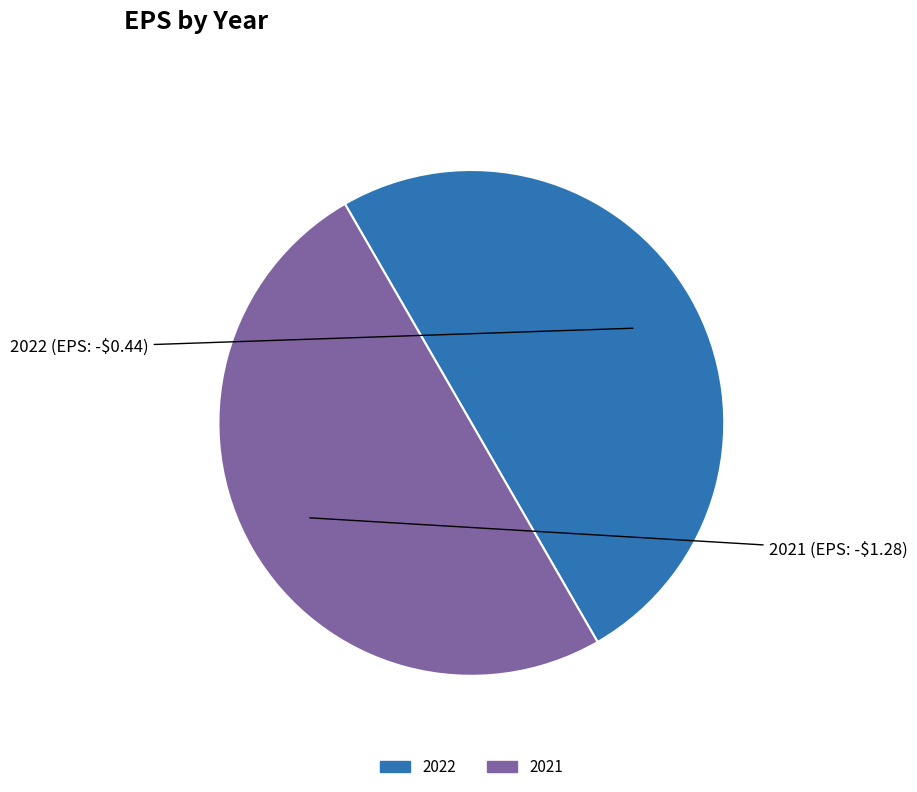

What is the ratio of the value at 2022 to the value at 2021?

1.0